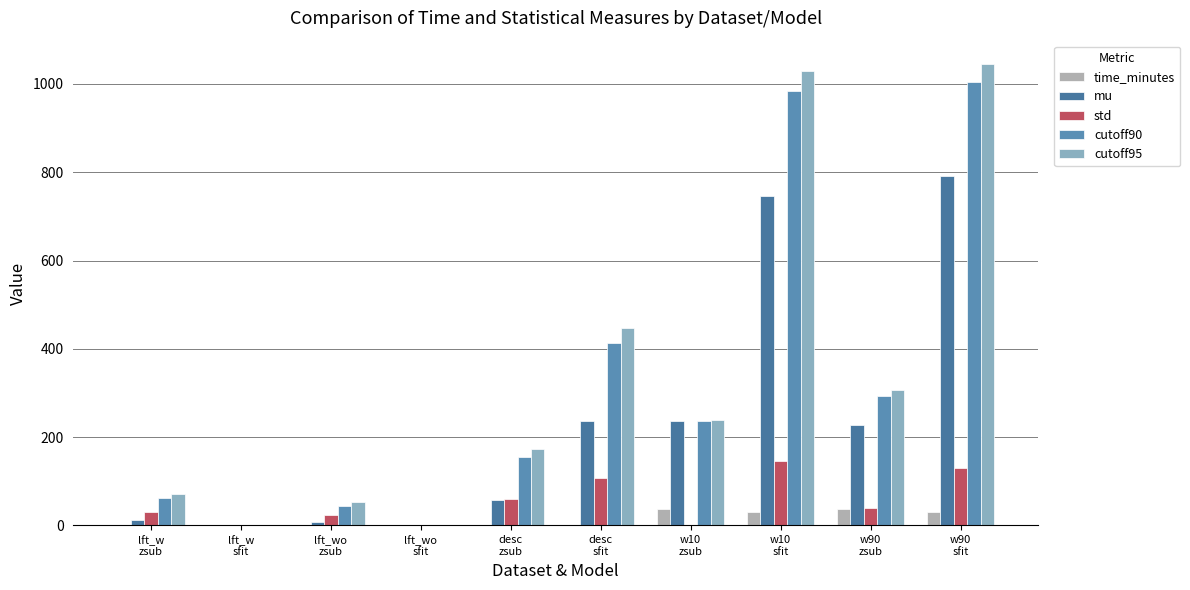

List the labels in order of cutoff90 value, smallest first.

lft_w
sfit, lft_wo
sfit, lft_wo
zsub, lft_w
zsub, desc
zsub, w10
zsub, w90
zsub, desc
sfit, w10
sfit, w90
sfit